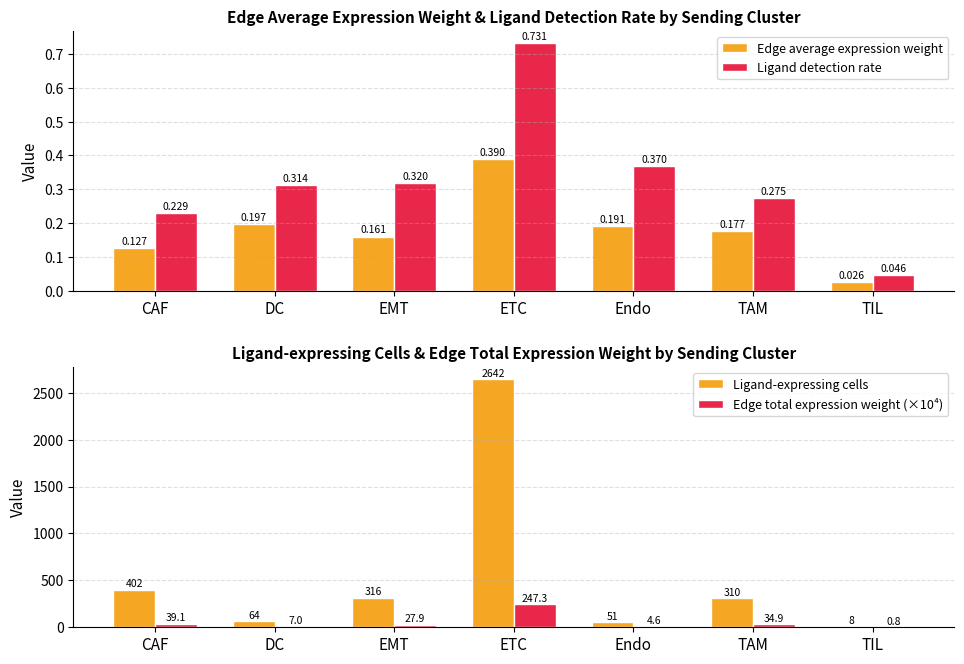

Which series has the widest spread of values?

Ligand-expressing cells